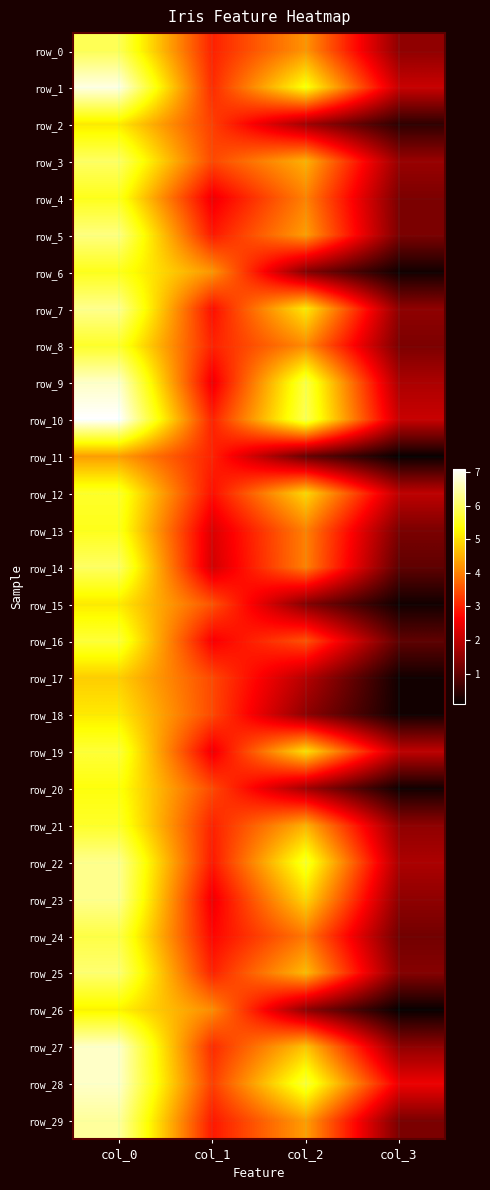

What is the greatest value displayed?

7.1